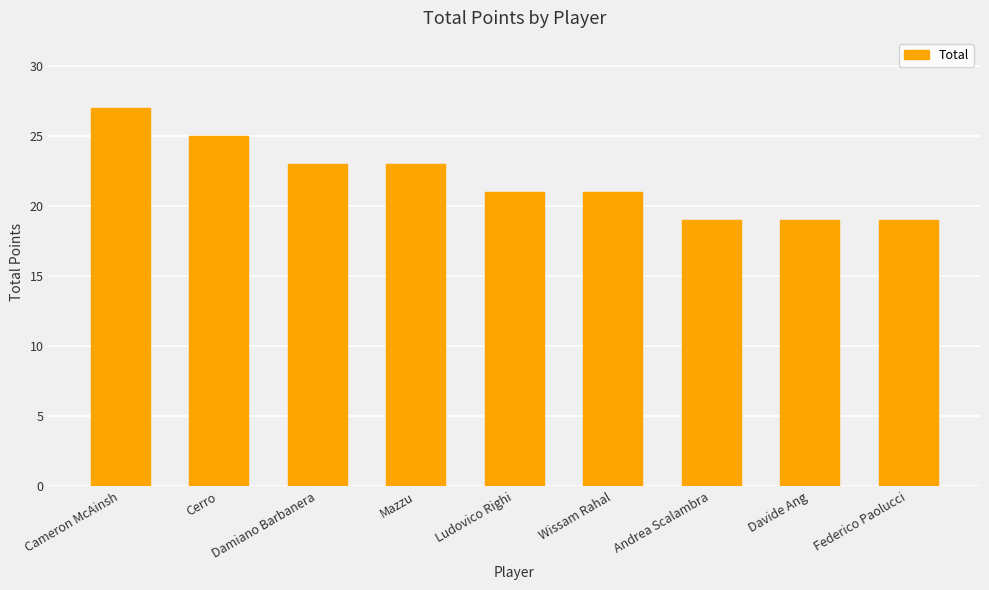

Read the value at Cerro.

25